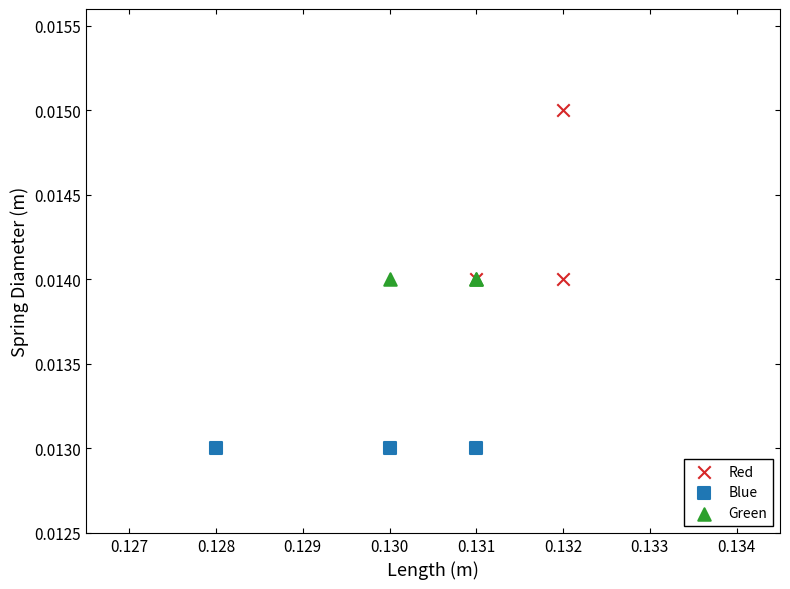

What are all the series names shown in the legend?

Red, Blue, Green